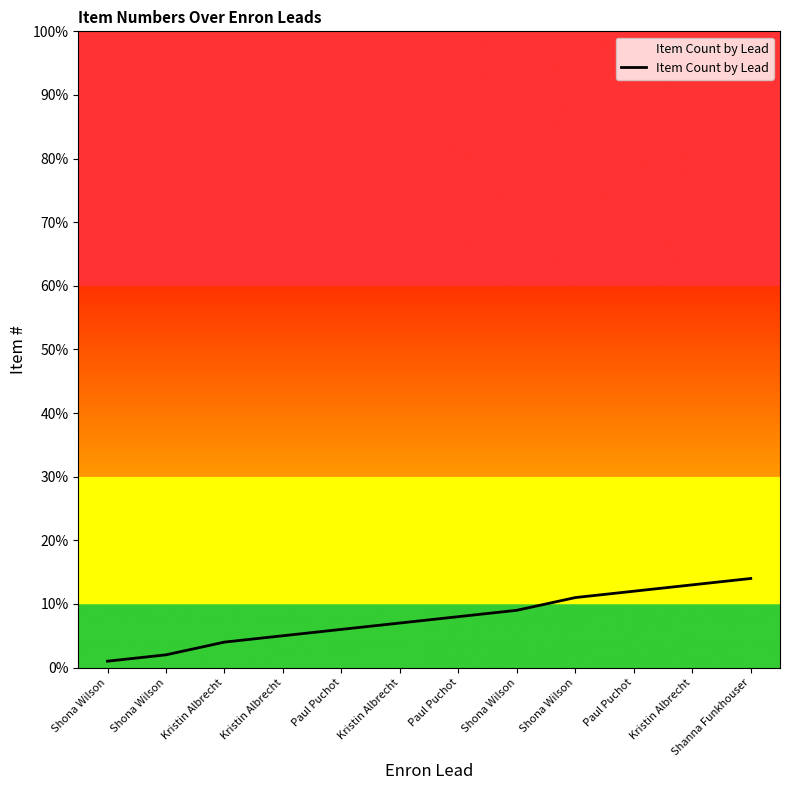

Does the chart display data point markers on the line(s)?

No